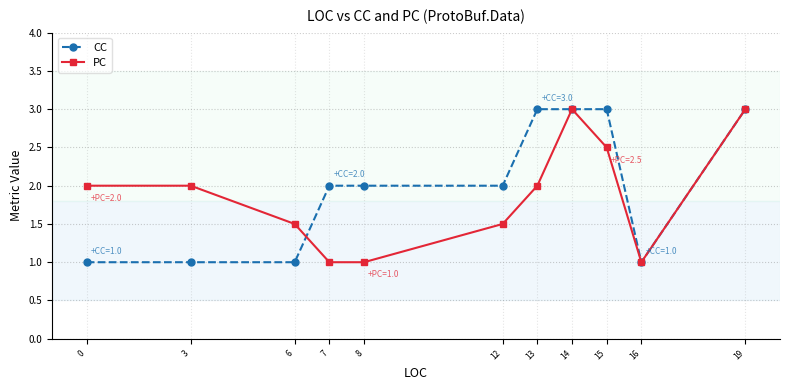

What are all the series names shown in the legend?

CC, PC